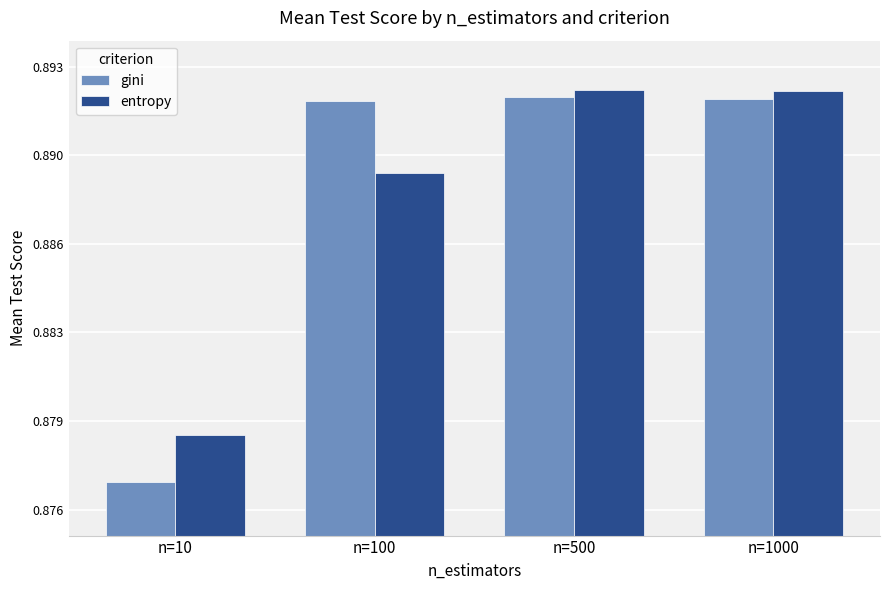

At which label is entropy closest to 0?

n=10